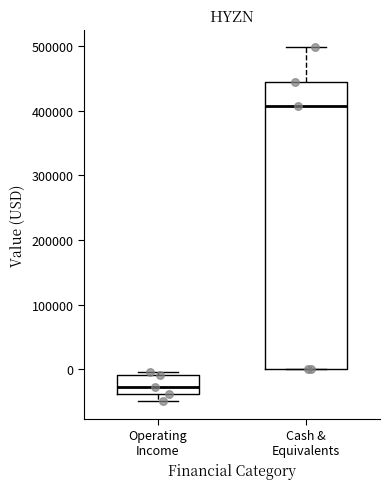

Which box has the lowest median line?

Operating Income